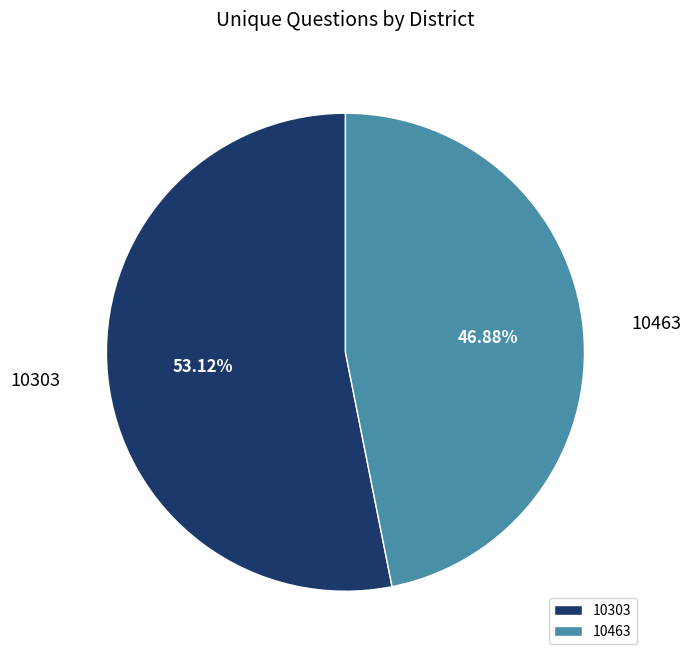

What percentage is NOT represented by 10463?

53.1%